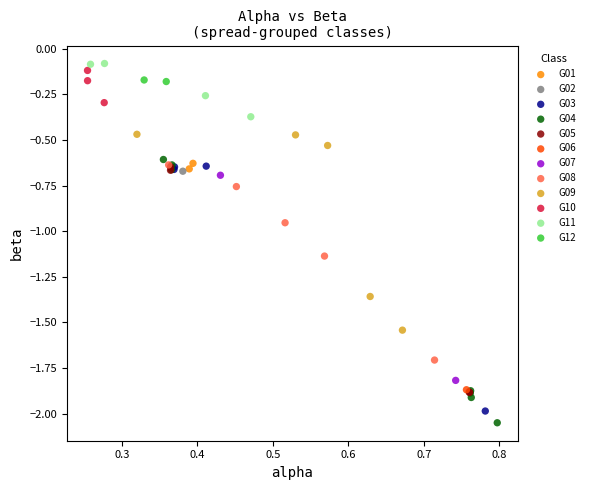

Which series reaches the minimum Y coordinate?

G04